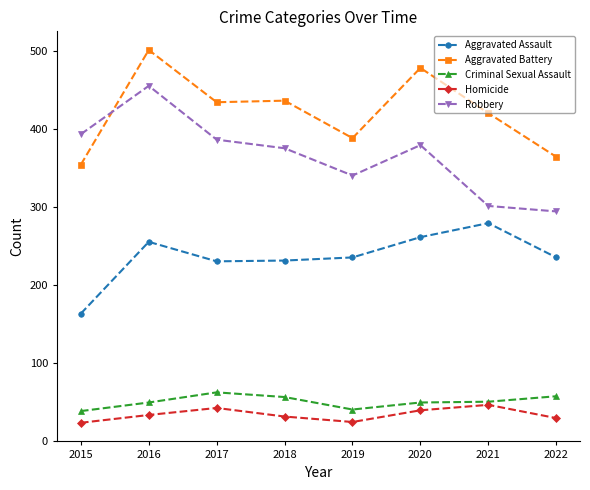

What is the difference between the highest and lowest values at 2021?

374